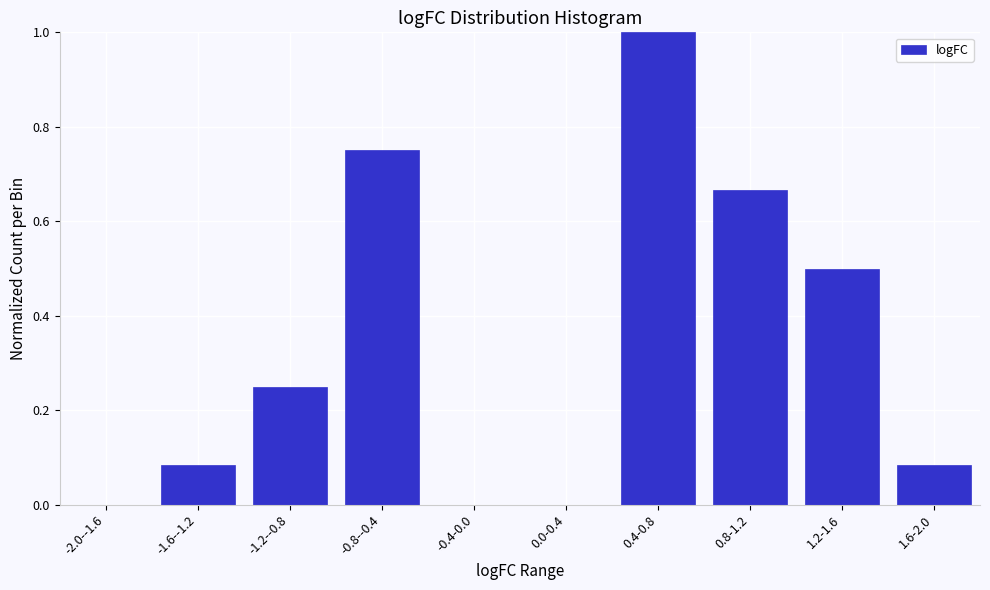

True or false: the data shows 0.5 at 1.2-1.6.

True